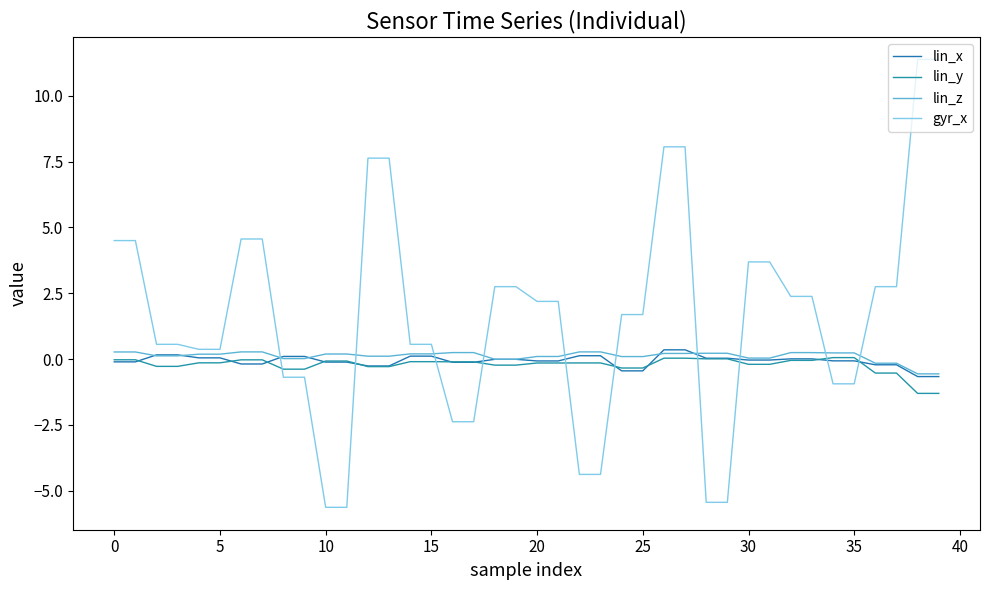

How many lines are shown in the chart?

4